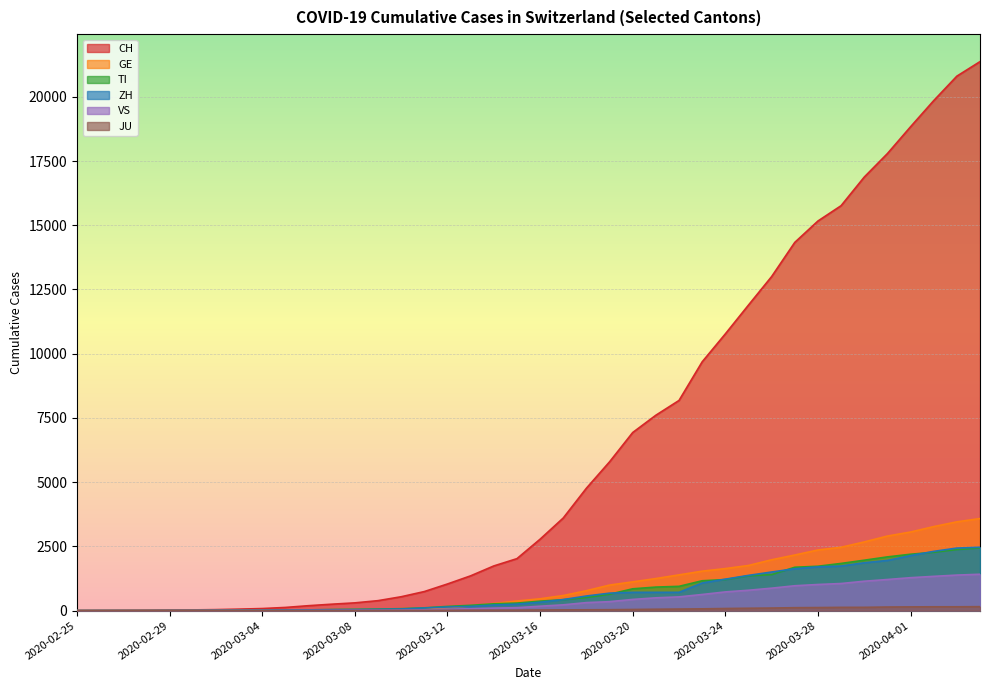

Which series has the largest total across all categories?

CH